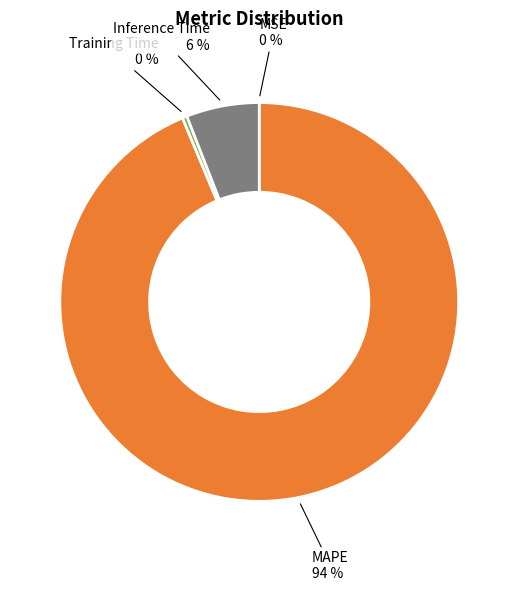

To the nearest percent, what is the average slice percentage?

25%